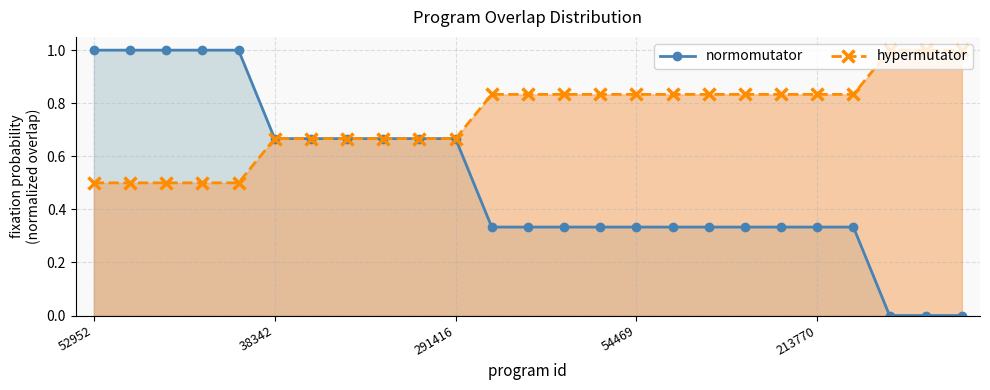

What is the difference between the maximum and minimum values in the hypermutator series?

0.5